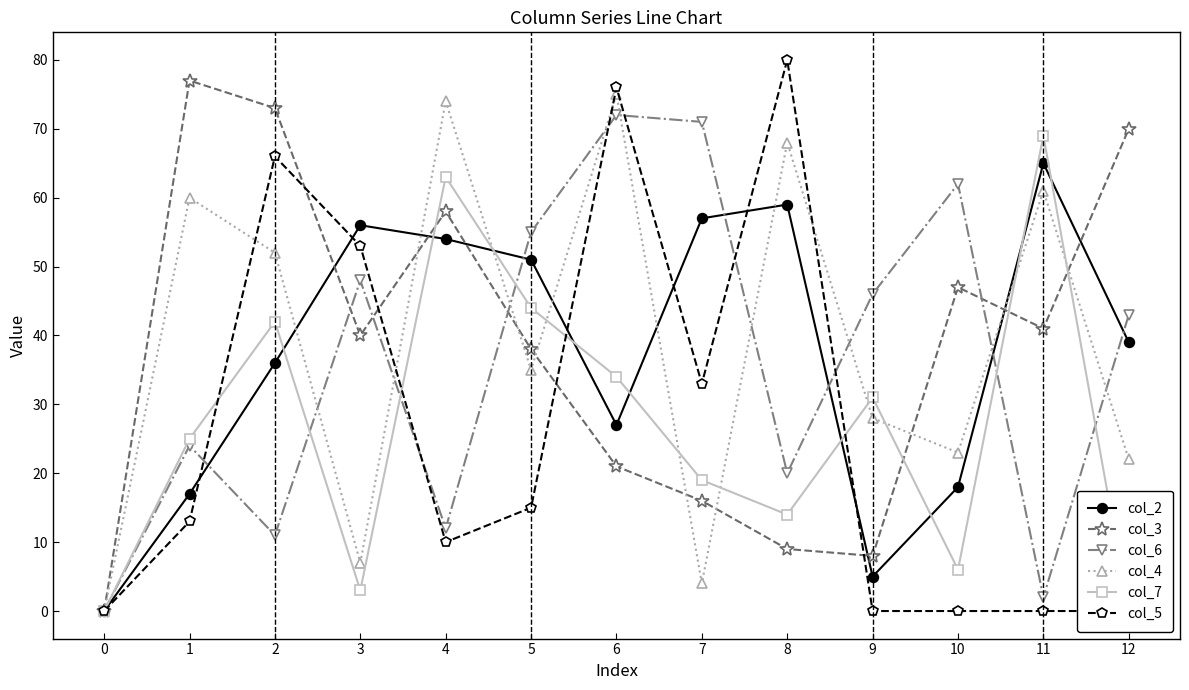

True or false: col_2 and col_3 cross at least once.

True